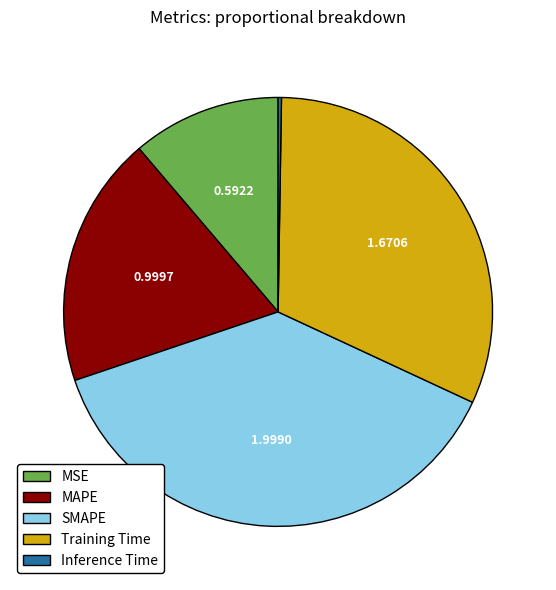

Is MSE the majority of the pie?

No